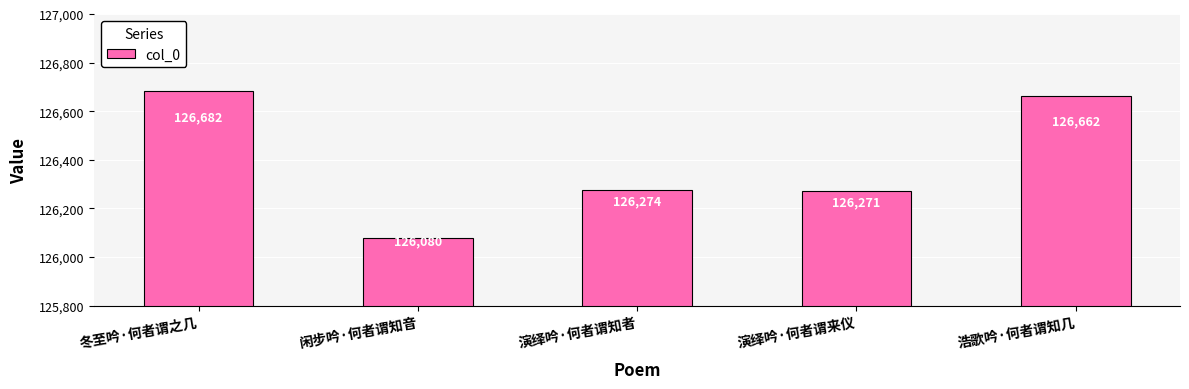

Between 冬至吟·何者谓之几 and 演绎吟·何者谓来仪, which is larger?

冬至吟·何者谓之几